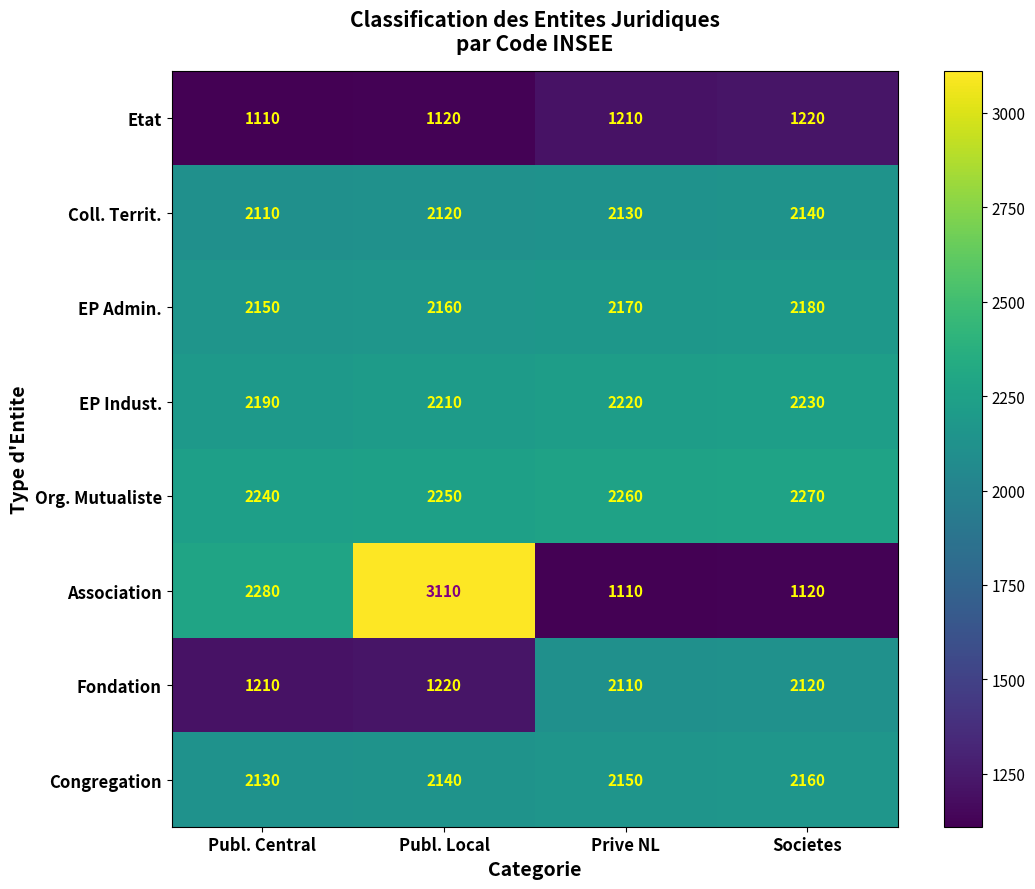

Between Publ. Central and Prive NL, which series saw the biggest shift?

Association